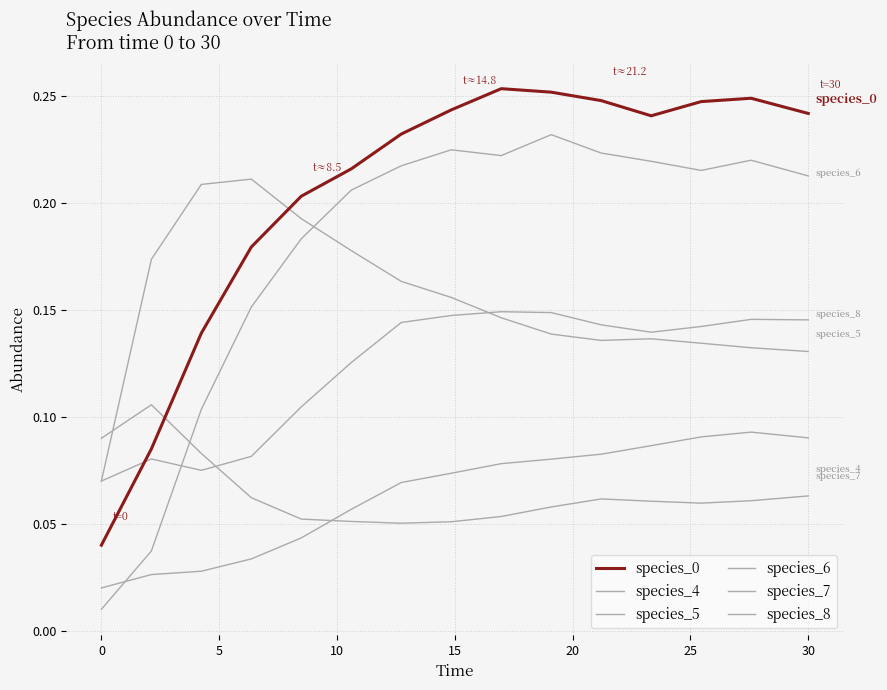

Does the chart have visible grid lines?

Yes